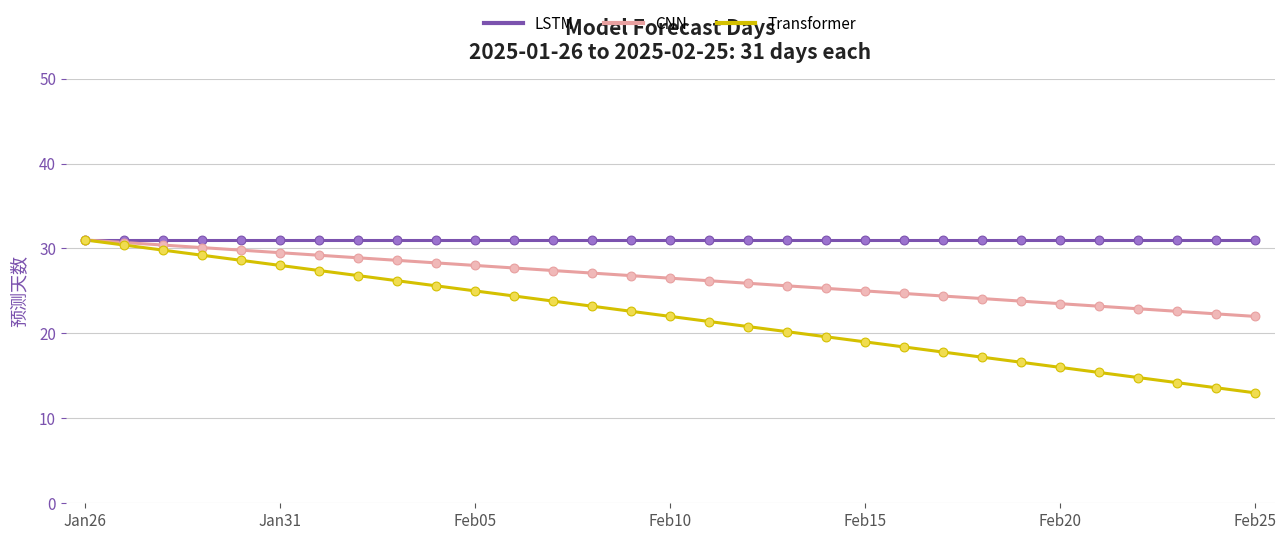

List the series in order of their overall mean, highest first.

LSTM, CNN, Transformer